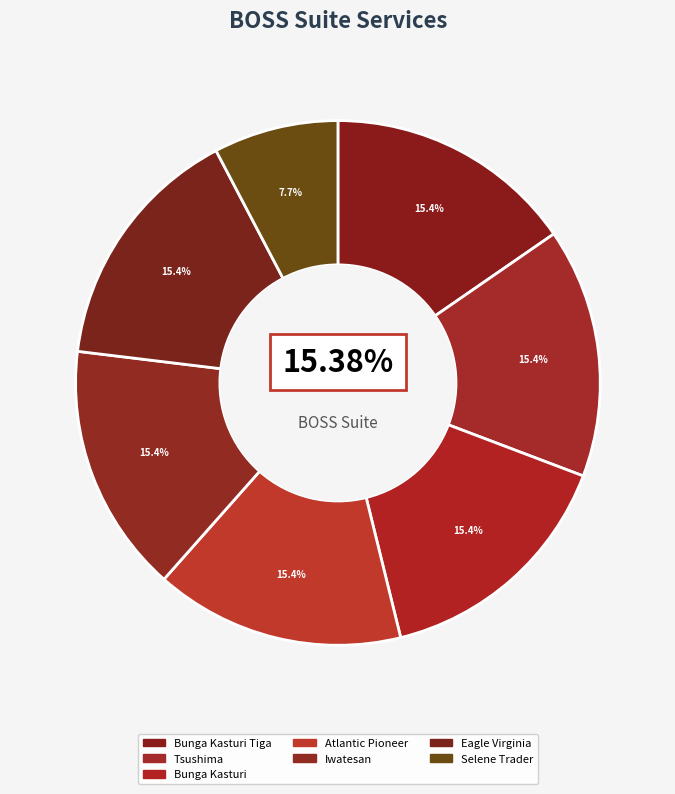

True or false: Iwatesan accounts for 15% of the total.

True